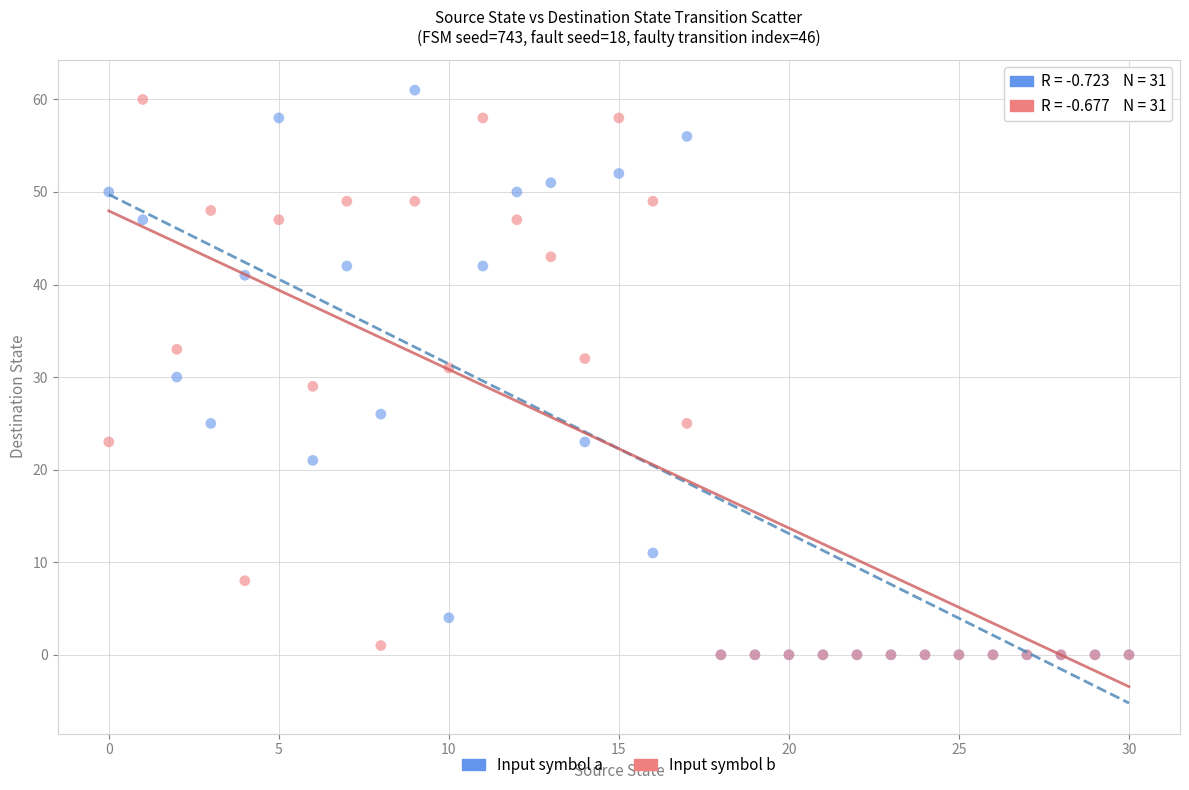

What are all the series names shown in the legend?

Input symbol a, Input symbol b